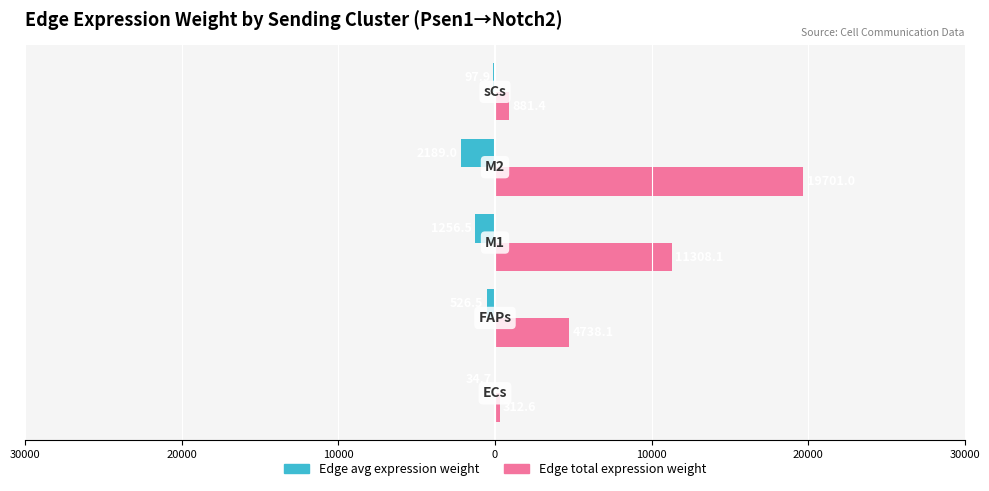

What is the average value of the Edge total expression weight series?

7388.3